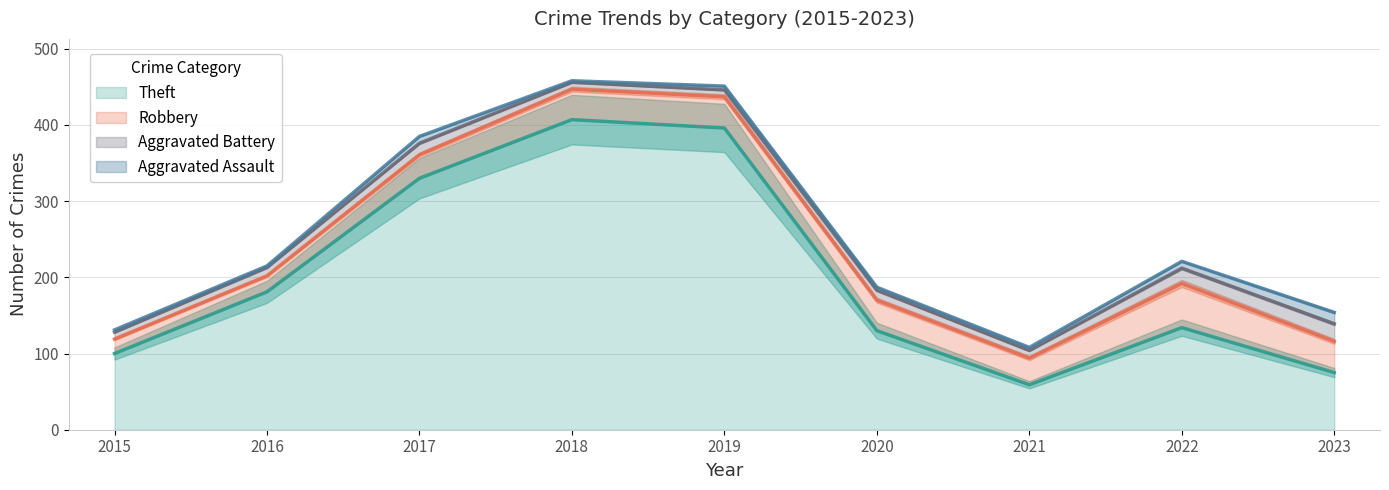

What is the sum of the Aggravated Assault values at 2022 and 2018?

11